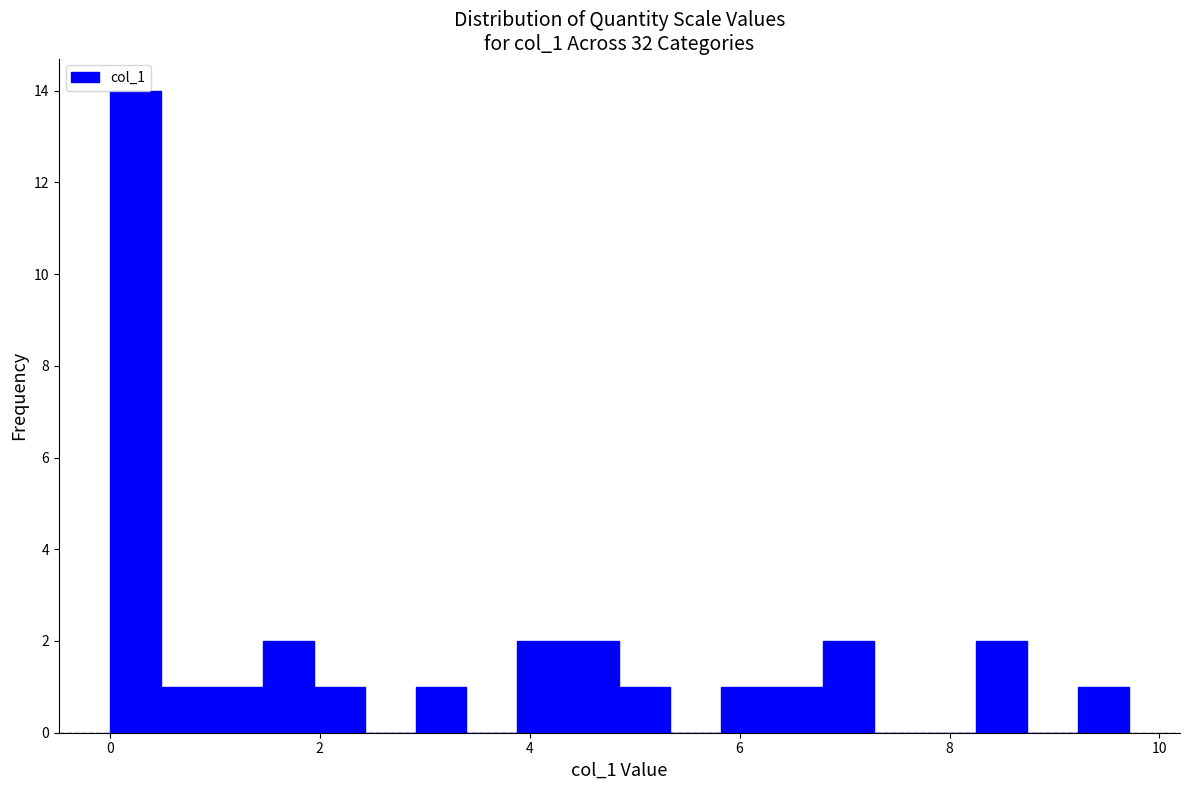

Around what value on the x-axis is the tallest bar? Give the approximate position of its centre, as read against the axis.

0.2